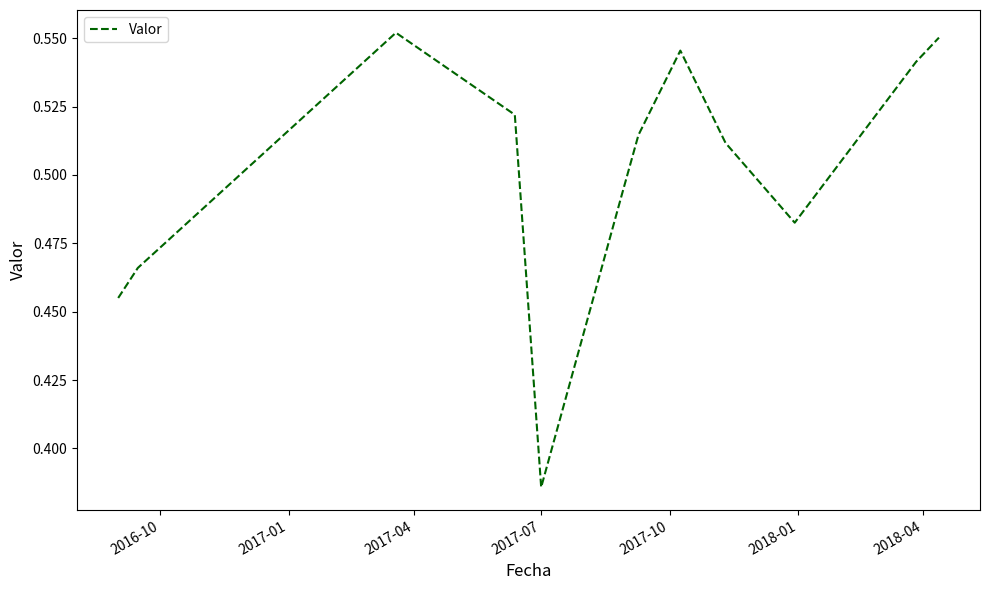

Does the chart have visible grid lines?

No